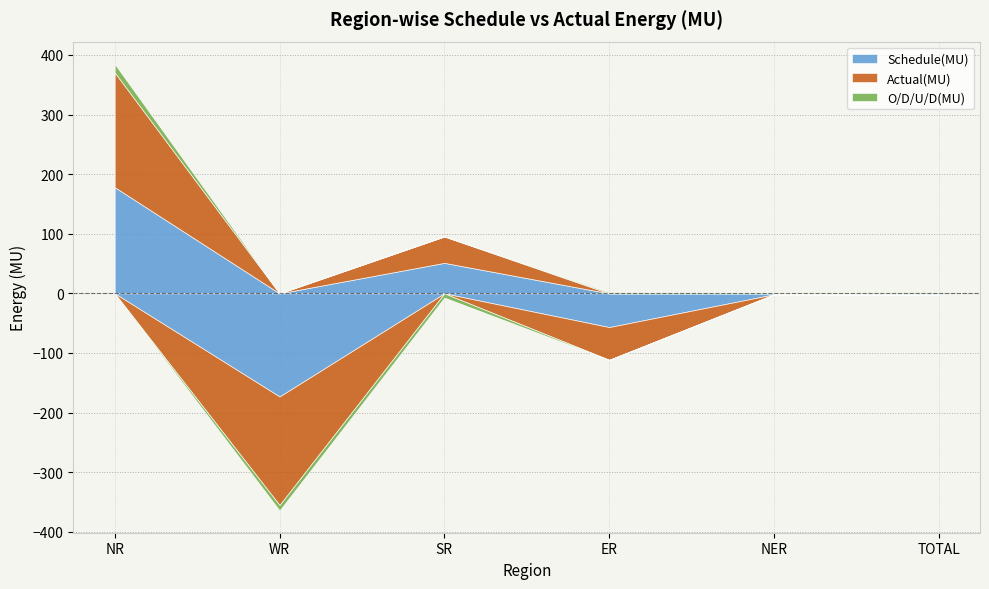

Read the Schedule(MU) value at NER.

-1.6